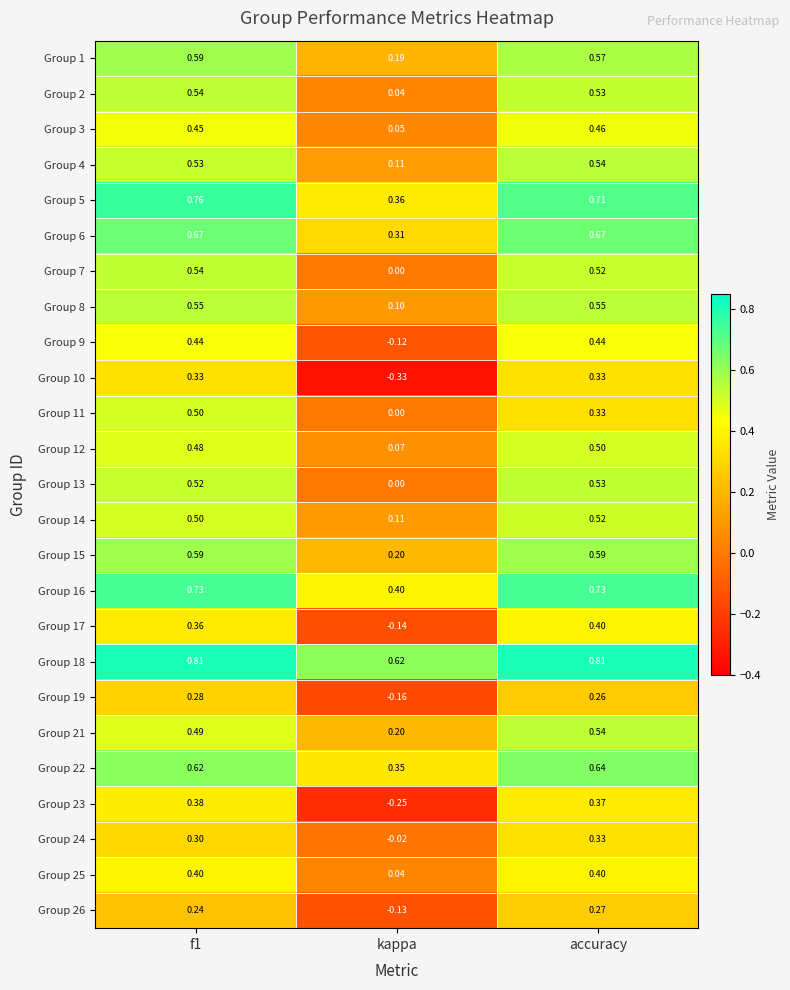

At which label is Group 11 closest to 0?

kappa